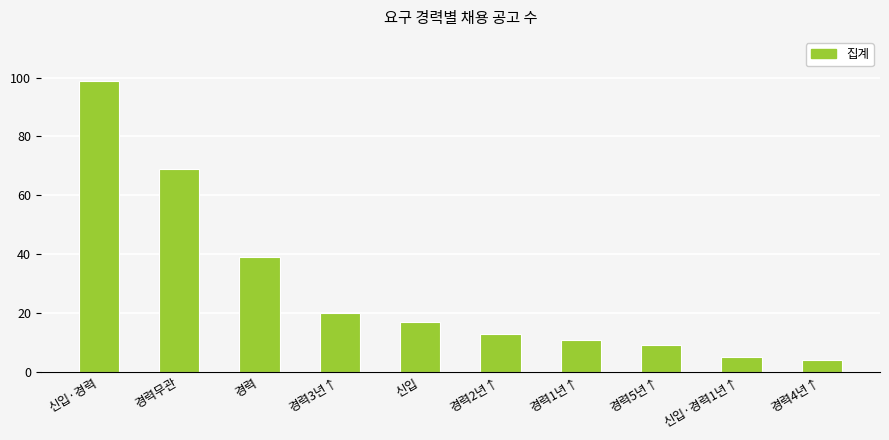

What is the difference between the maximum and minimum values?

95